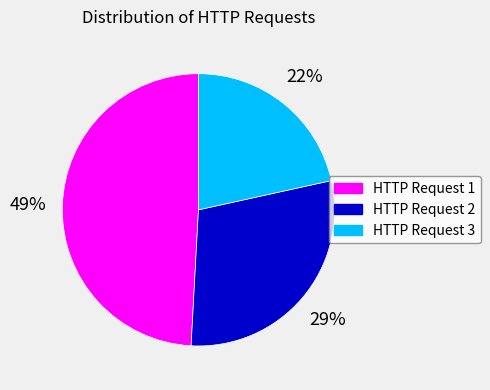

What is the ratio of the value at HTTP Request 2 to the value at HTTP Request 1?

0.6